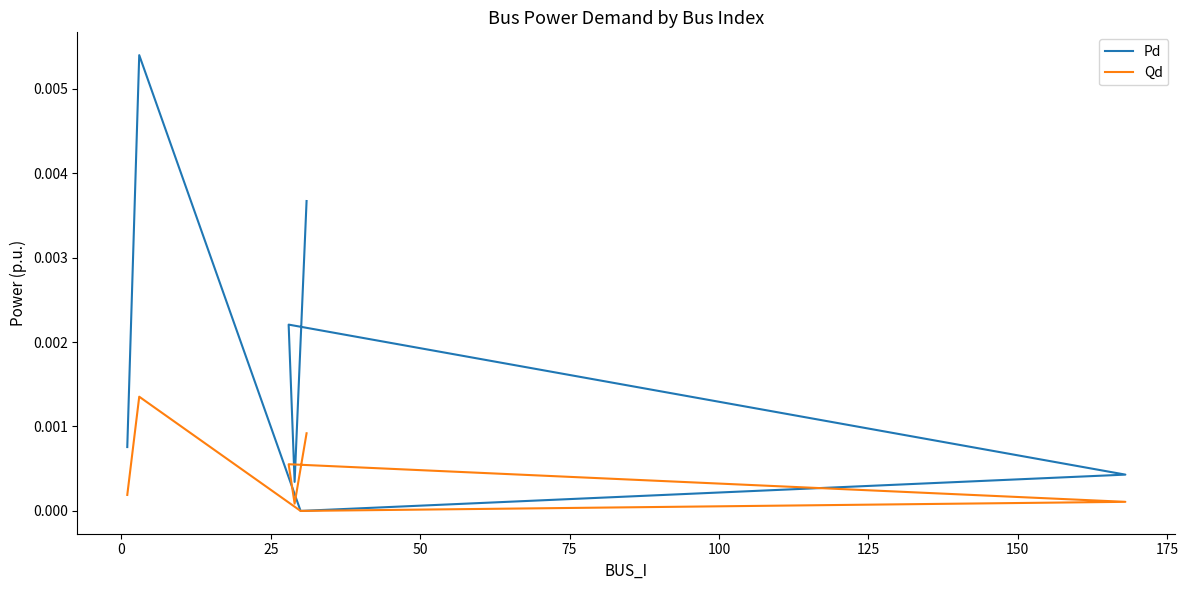

True or false: Qd and Pd intersect in this chart.

False